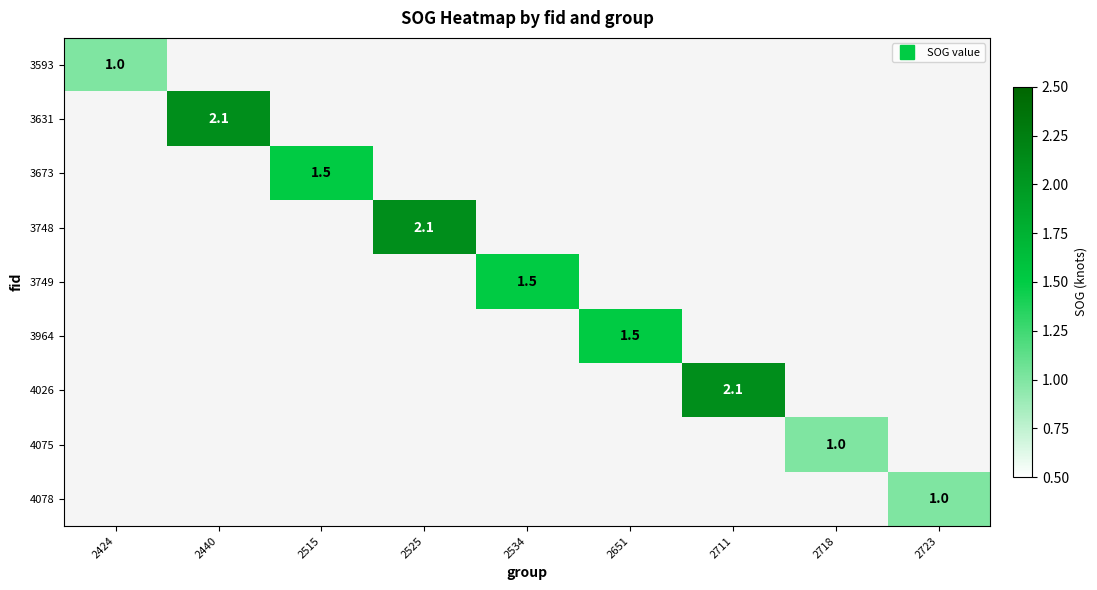

How many values in 3593 are above zero?

1